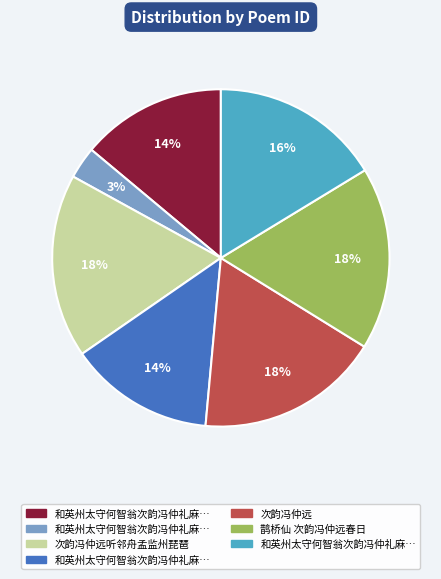

To the nearest percent, what is the difference between the largest and smallest slice percentages?

15%